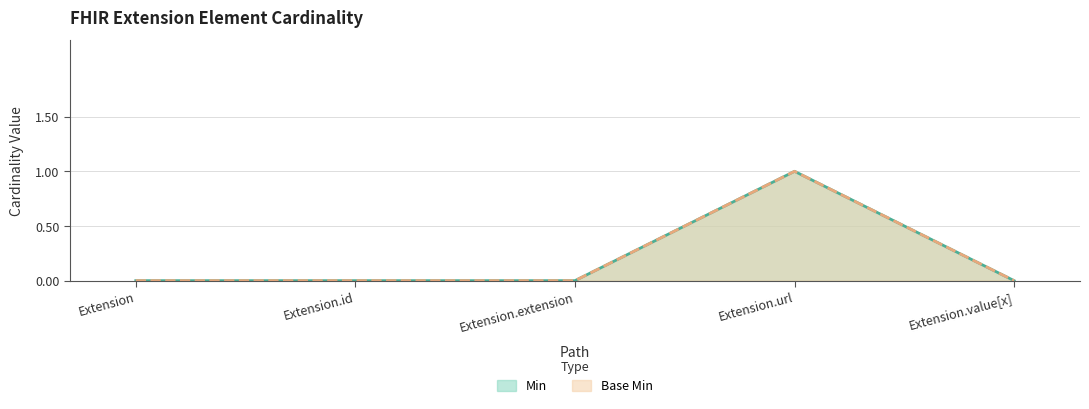

Which series changed the most between Extension and Extension.id?

Min